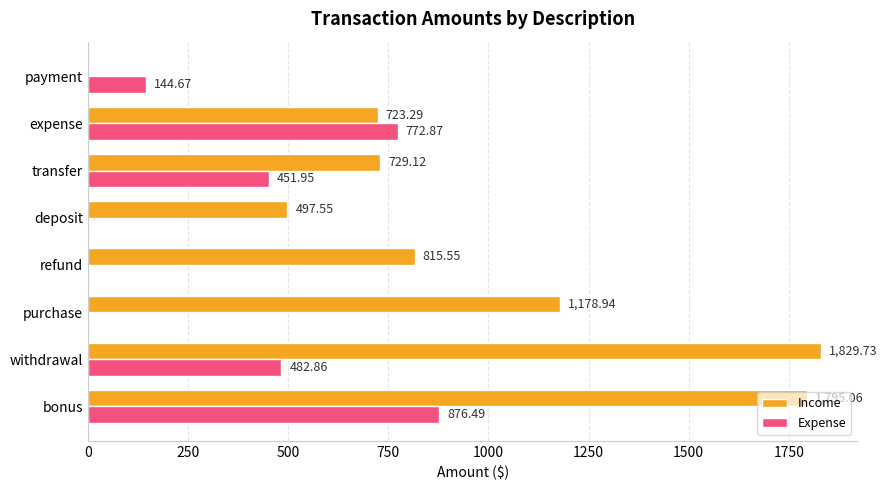

At which label does Expense reach its peak?

bonus